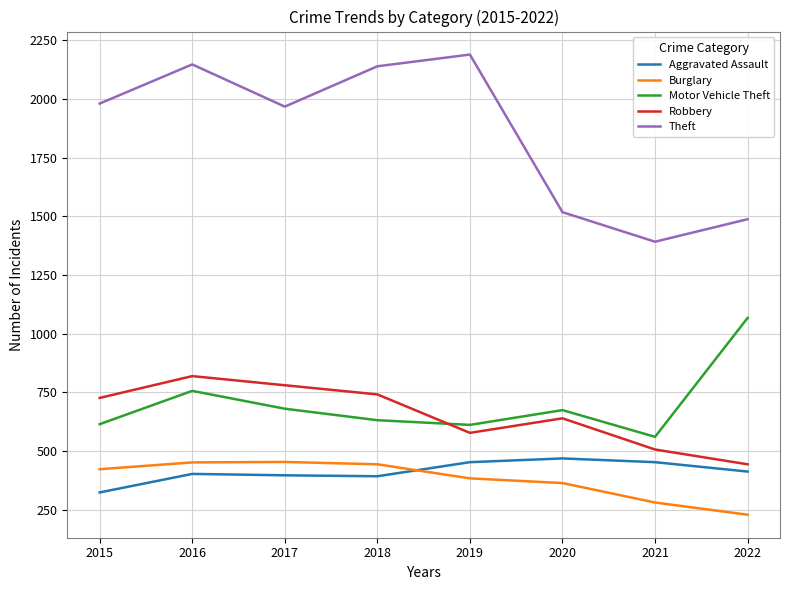

At 2015, list the series in order from smallest to largest.

Aggravated Assault, Burglary, Motor Vehicle Theft, Robbery, Theft